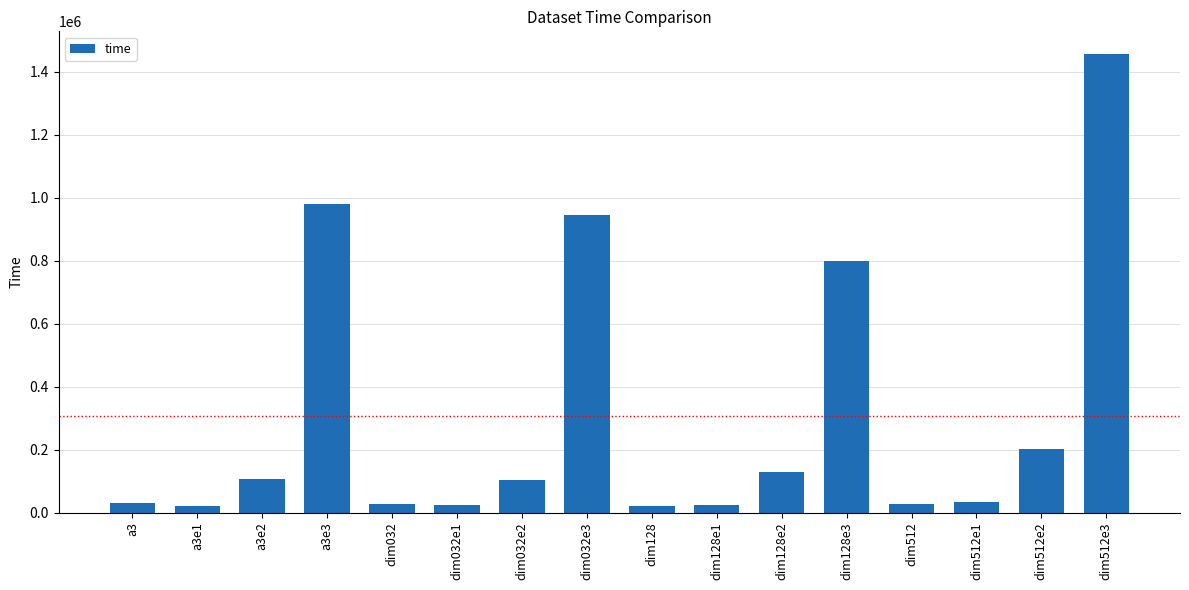

The value at dim512e1 is 32789.7. True or false?

True